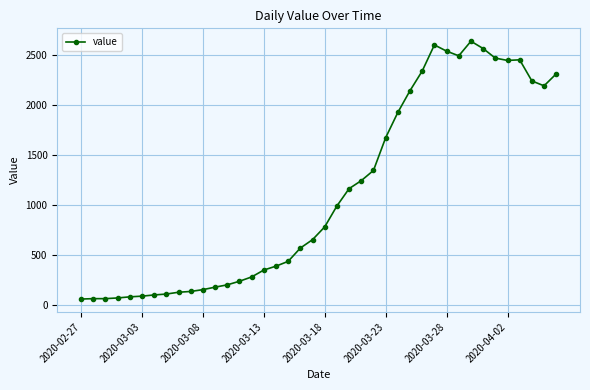

What is the value of the 23rd point from the left?

1165